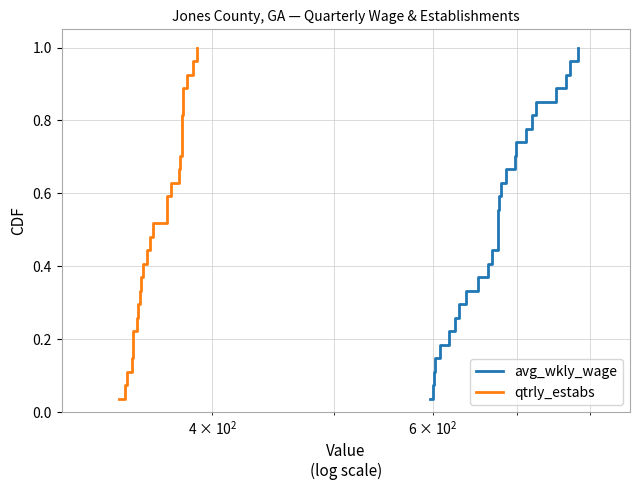

List the series in order of their peak value, highest first.

avg_wkly_wage, qtrly_estabs